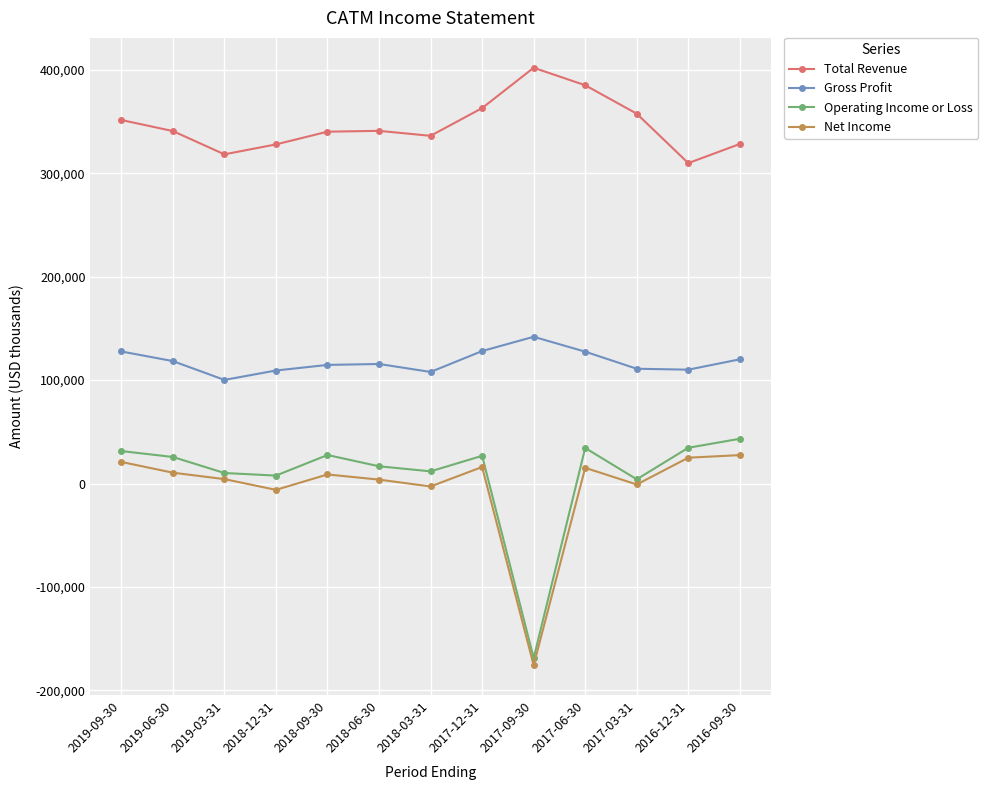

True or false: Net Income has more than 0 interior local peaks.

True